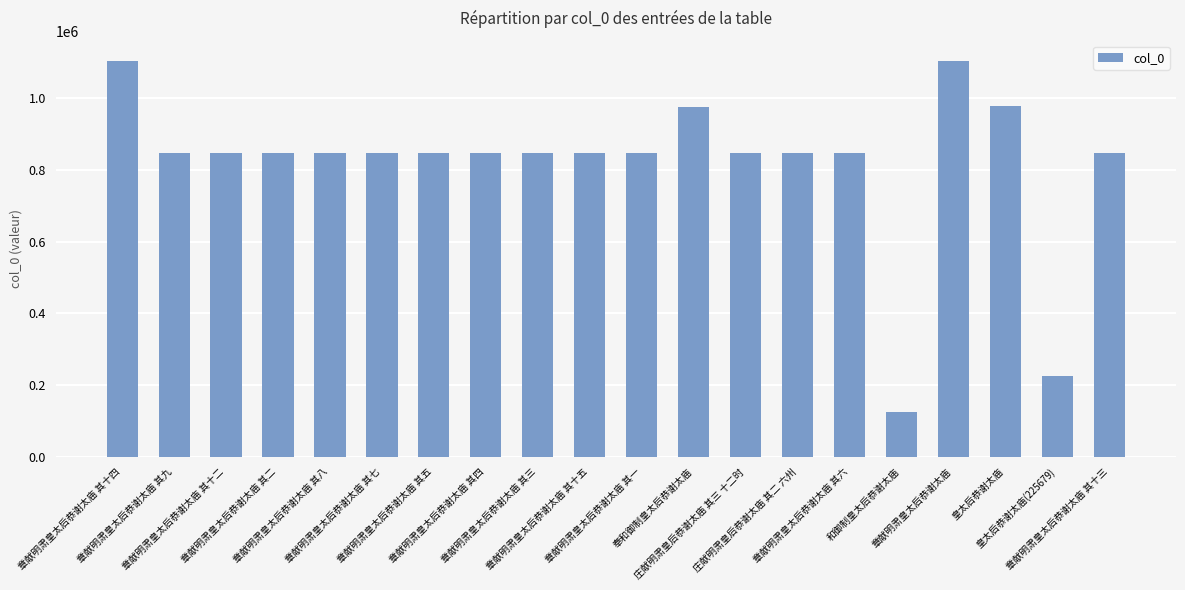

How many values are below 847911?

10